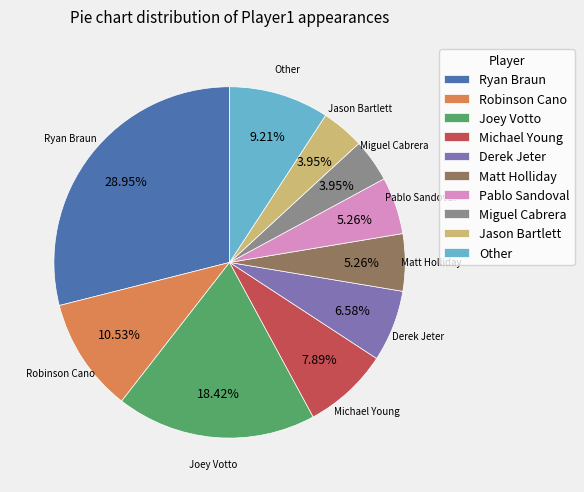

How many segments does this pie chart have?

10